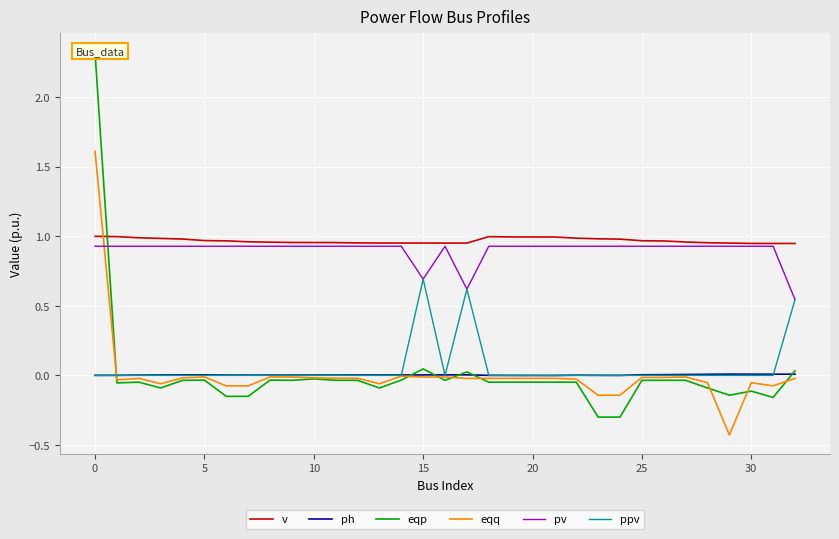

True or false: ph and pv cross at least once.

False